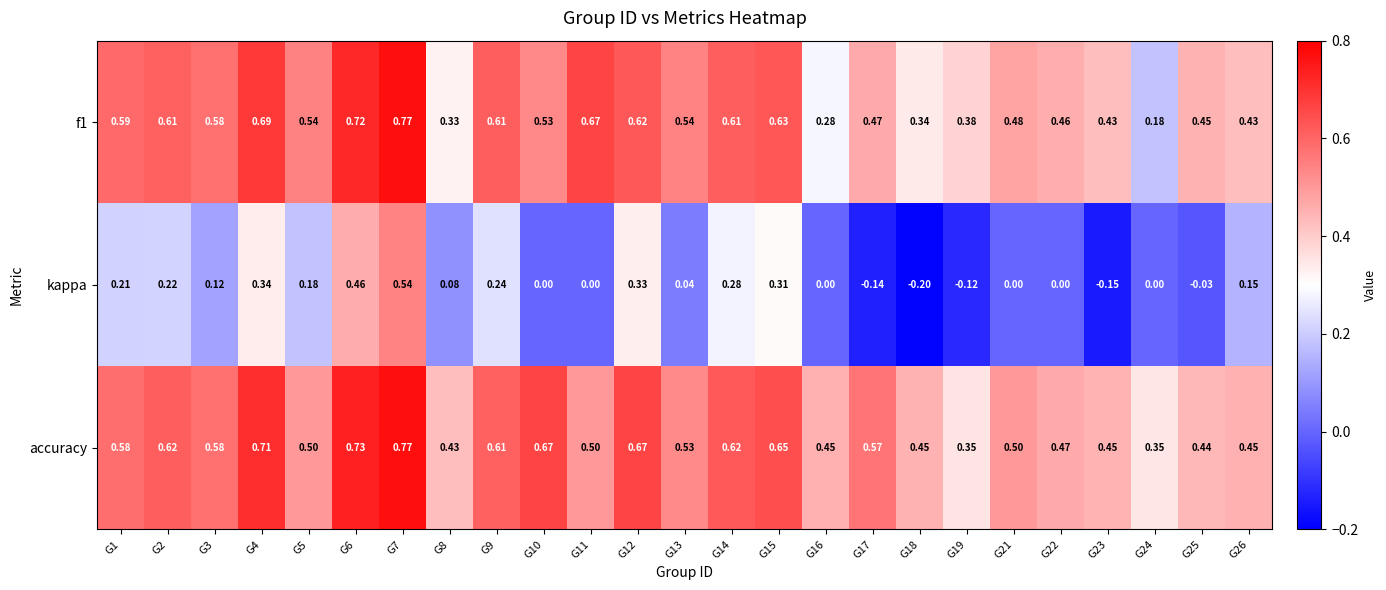

Between G12 and G17, which series saw the biggest shift?

kappa